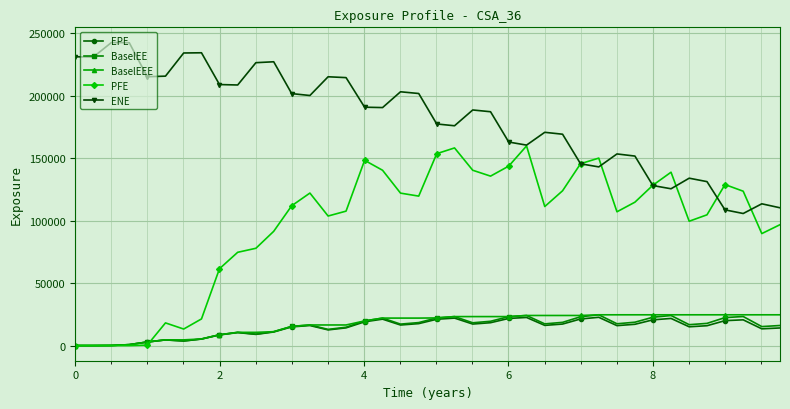

How many series are shown in this chart?

5